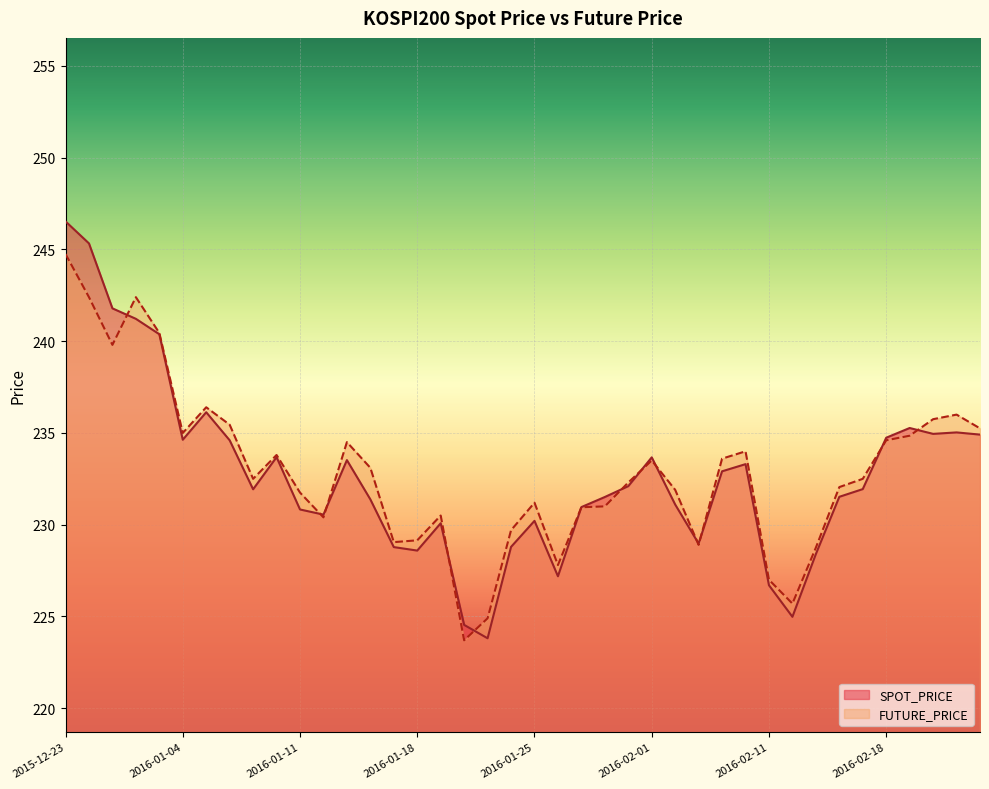

Which series has the largest range (max minus min)?

SPOT_PRICE